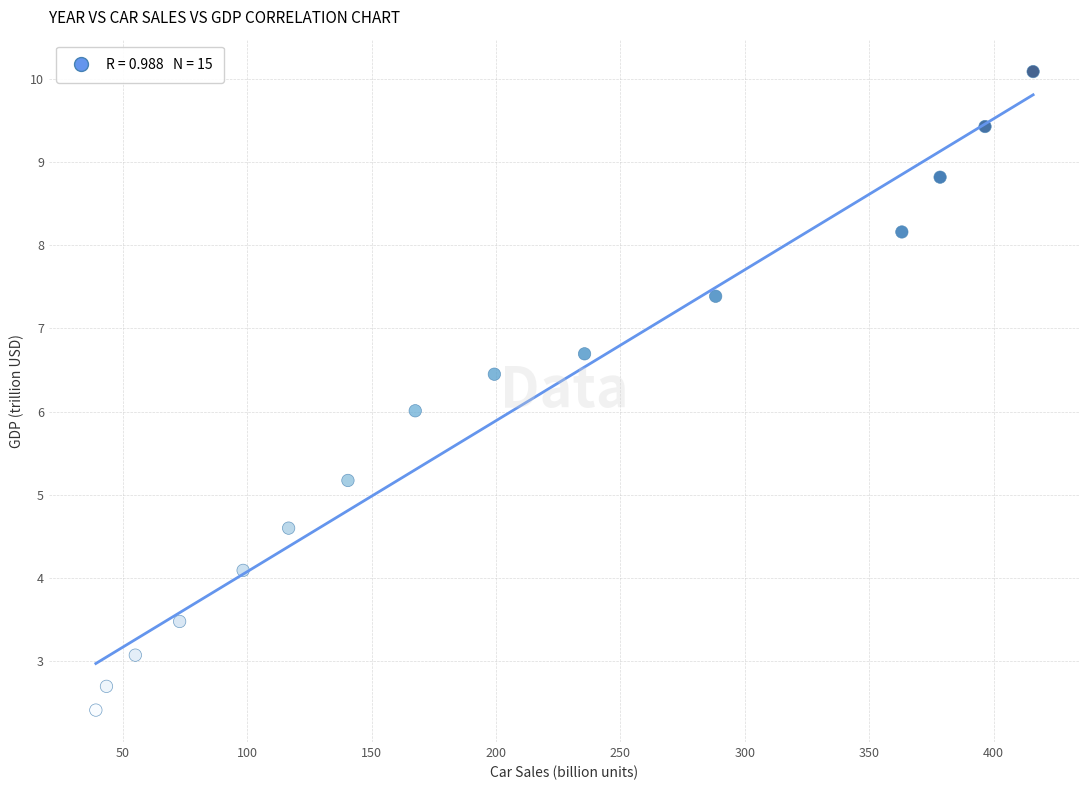

What is the range of X values (max minus min)?

376.7